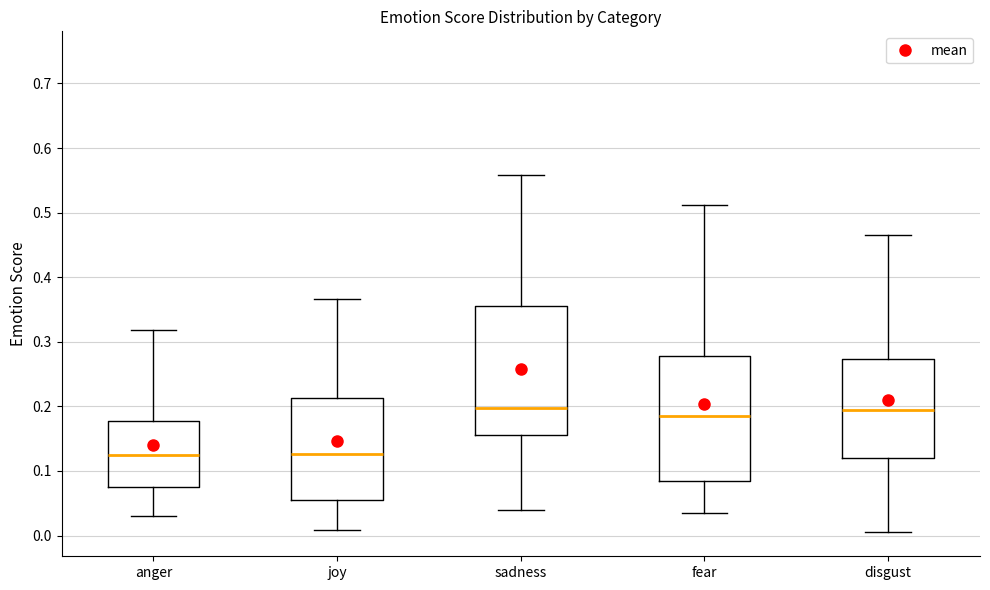

Reading left to right, transcribe this box plot: for each box, give where its median line is, the range the box spans, and where its two whiskers end, as read against the y-axis. The values are not printed on the chart, so give them approximately, as read against the axis.

anger: median 0.13, box 0.08 to 0.18, whiskers 0.03 to 0.32
joy: median 0.13, box 0.05 to 0.21, whiskers 0.01 to 0.37
sadness: median 0.20, box 0.16 to 0.36, whiskers 0.04 to 0.56
fear: median 0.19, box 0.08 to 0.28, whiskers 0.03 to 0.51
disgust: median 0.19, box 0.12 to 0.27, whiskers 0.00 to 0.47